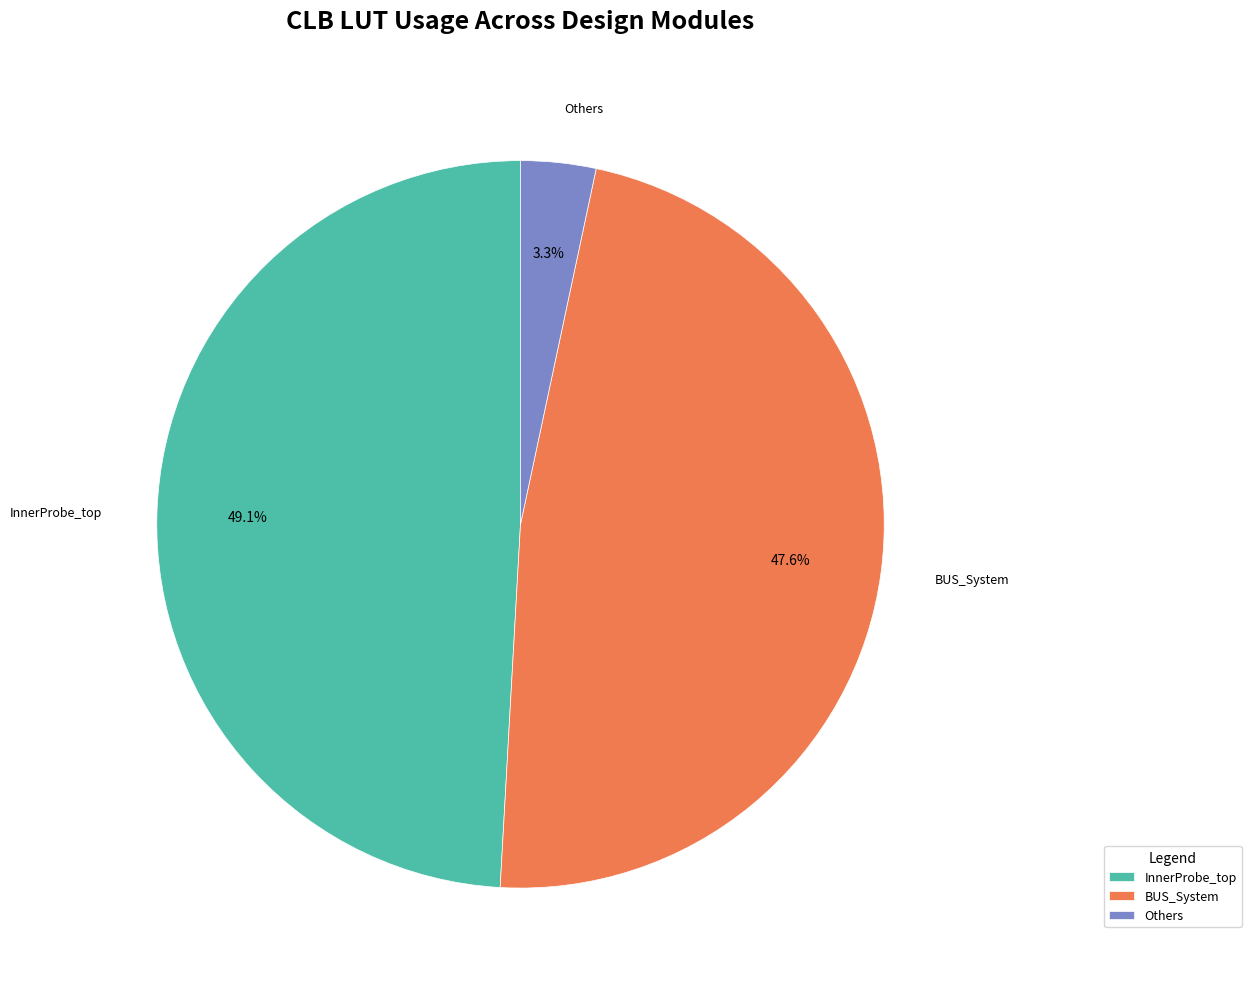

To the nearest percent, what is the difference between the largest and smallest slice percentages?

46%